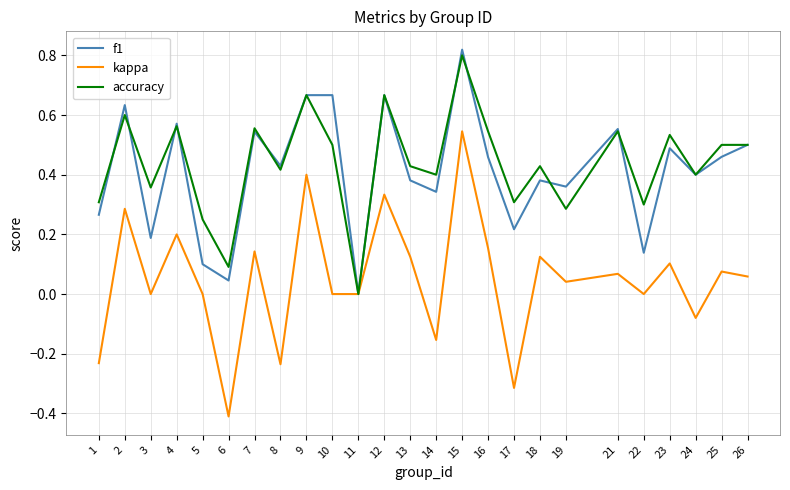

Does the chart have visible grid lines?

Yes